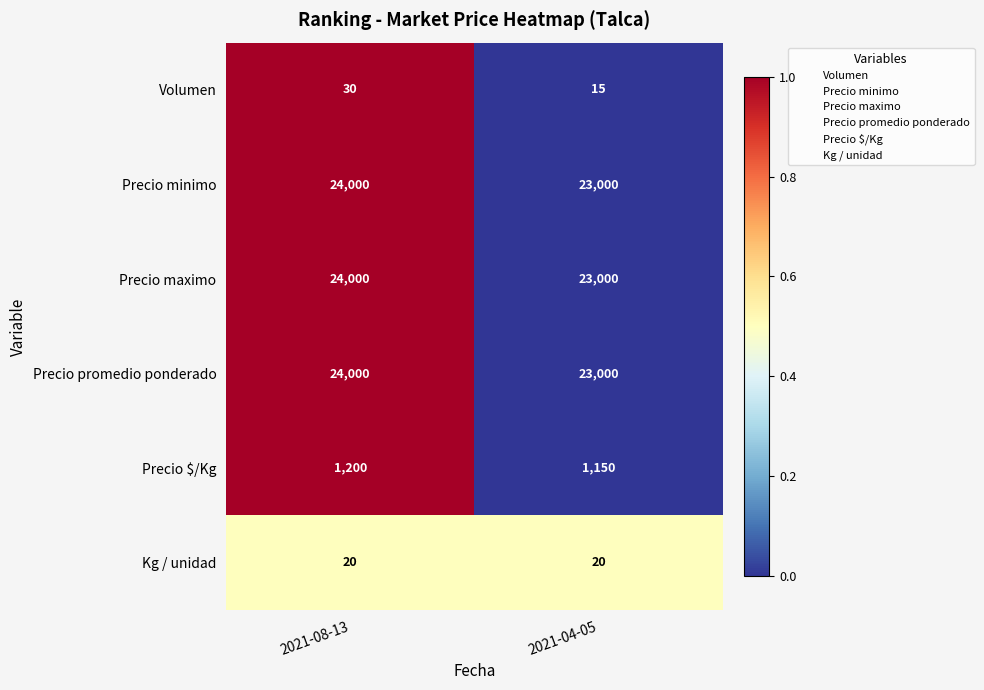

List the labels in order of Precio maximo value, largest first.

2021-08-13, 2021-04-05